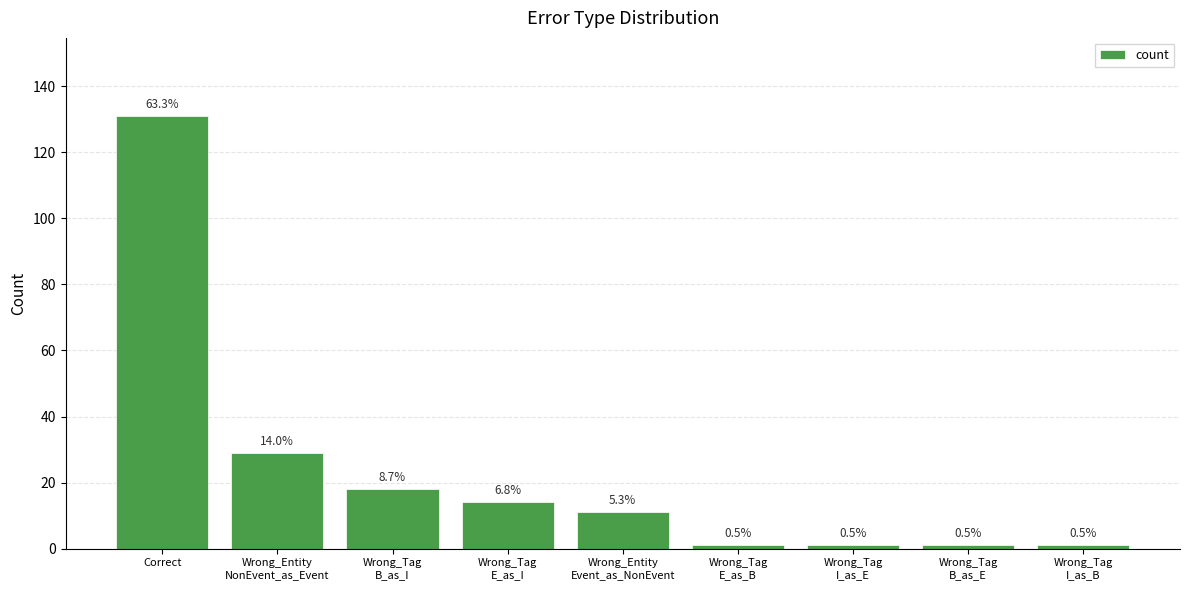

True or false: the data shows 4 at Wrong_Entity
Event_as_NonEvent.

False